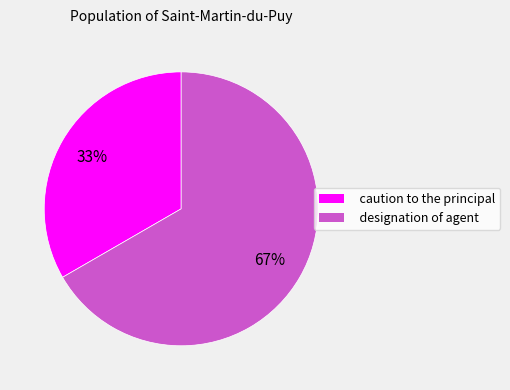

True or false: caution to the principal accounts for 23% of the total.

False